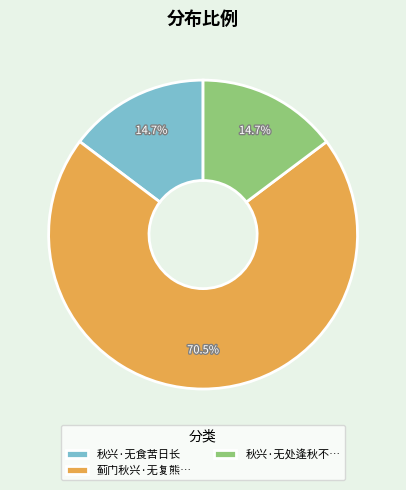

To the nearest percent, what is the average slice percentage?

33%